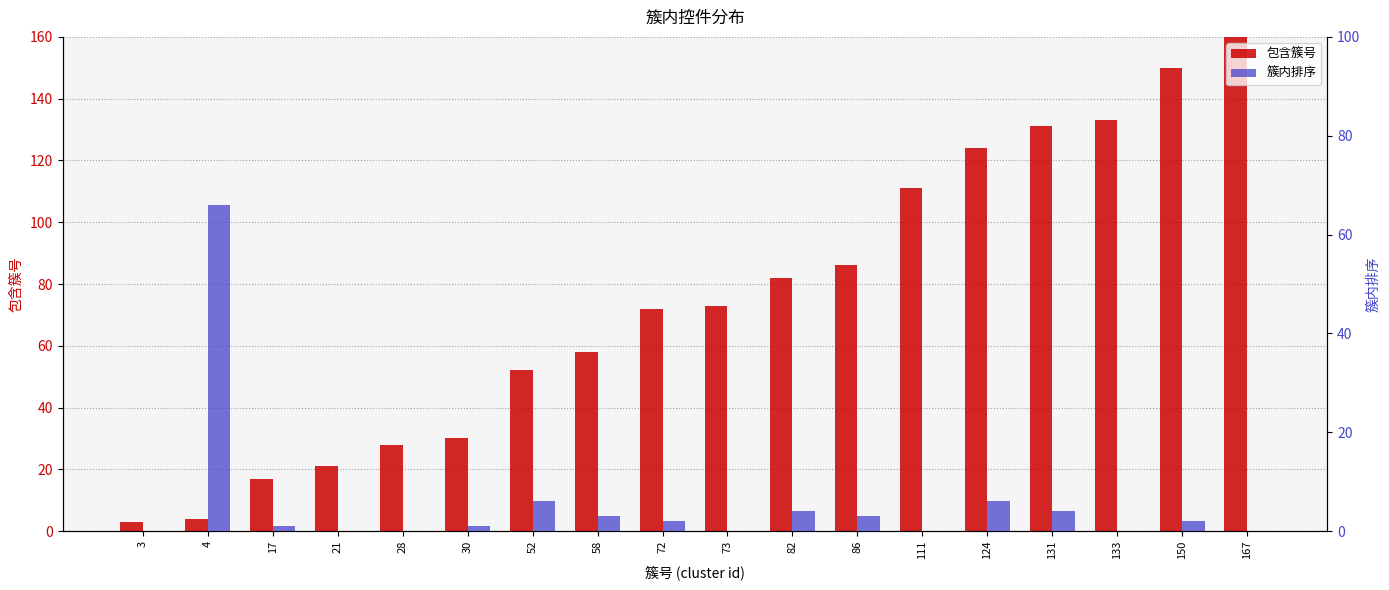

What is the spread (max minus min) of values at 124?

118